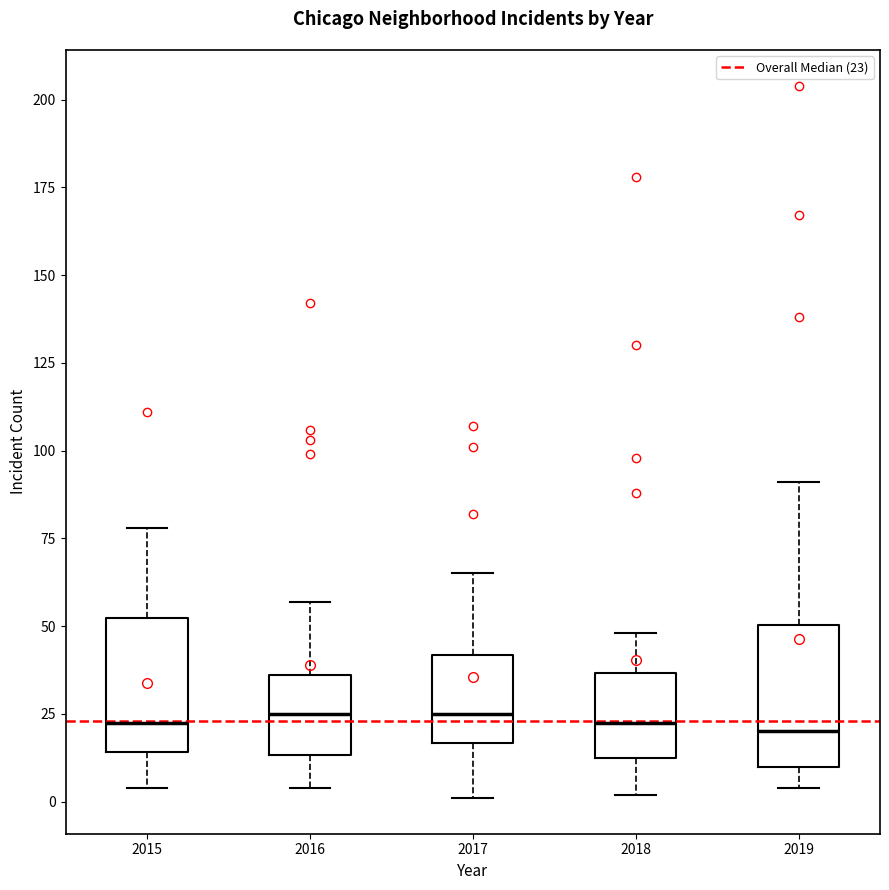

Reading left to right, transcribe this box plot: for each box, give where its median line is, the range the box spans, and where its two whiskers end, as read against the y-axis. The values are not printed on the chart, so give them approximately, as read against the axis.

2015: median 25, box 15 to 50, whiskers 5 to 80
2016: median 25, box 15 to 35, whiskers 5 to 55
2017: median 25, box 15 to 40, whiskers 0 to 65
2018: median 25, box 15 to 35, whiskers 0 to 50
2019: median 20, box 10 to 50, whiskers 5 to 90